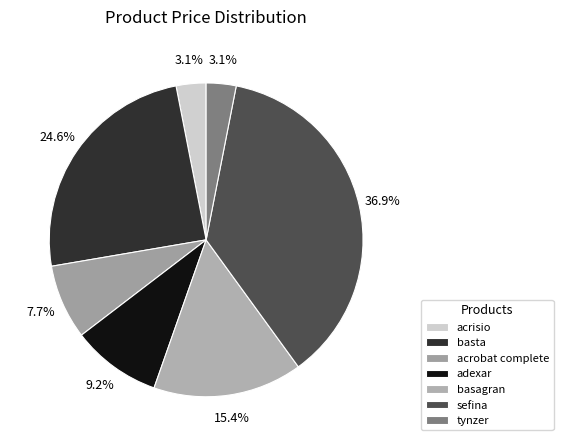

Which category has the biggest portion of the pie?

sefina